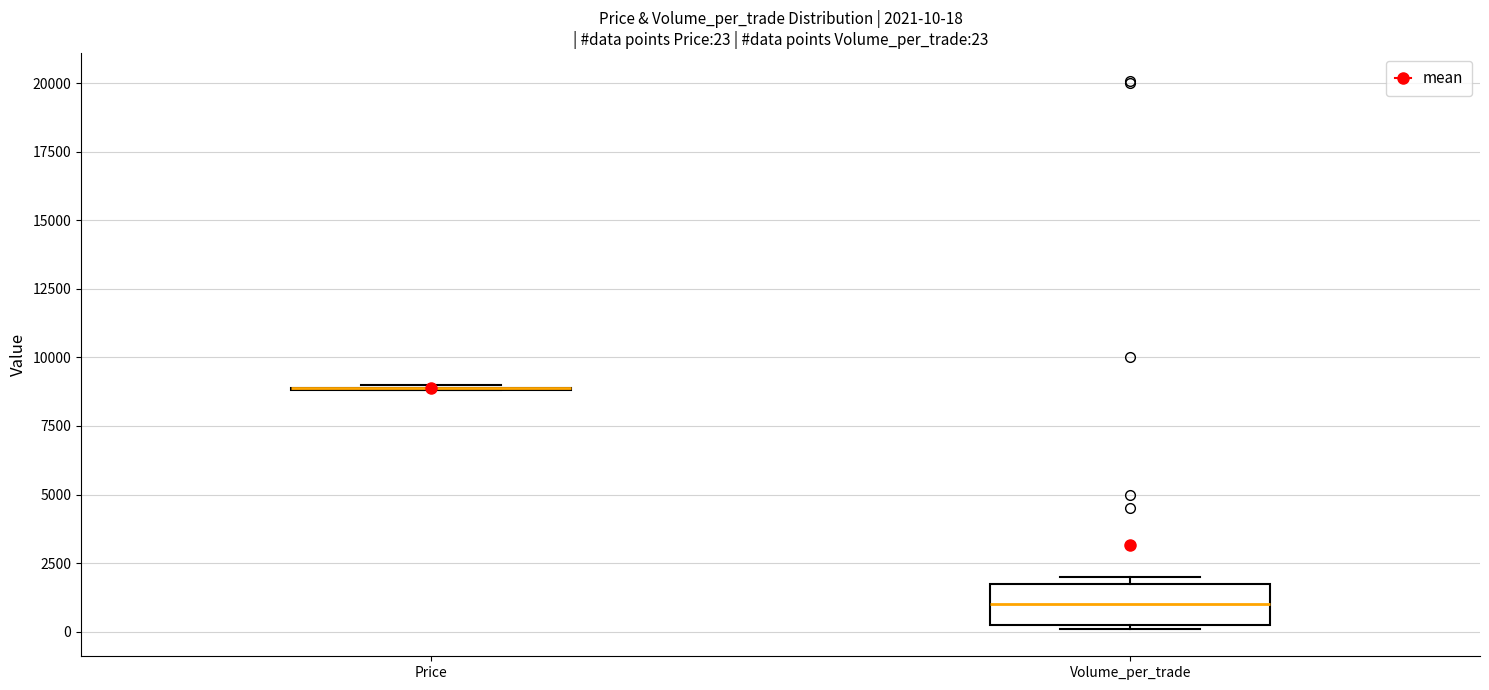

Comparing the boxes themselves (not the whiskers), which one is the tallest?

Volume_per_trade